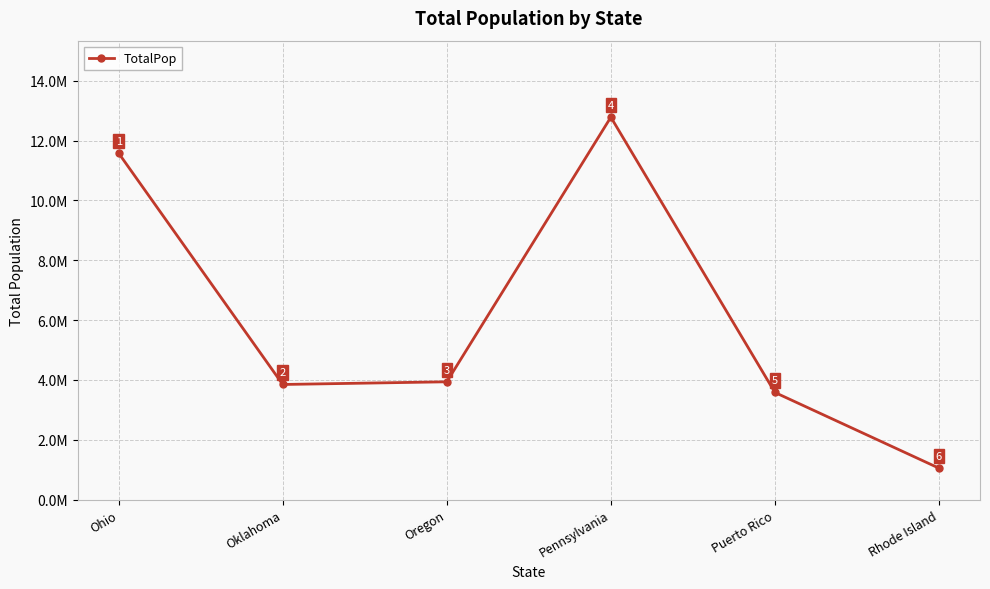

True or false: there are more than 1 points higher than both neighbors.

False